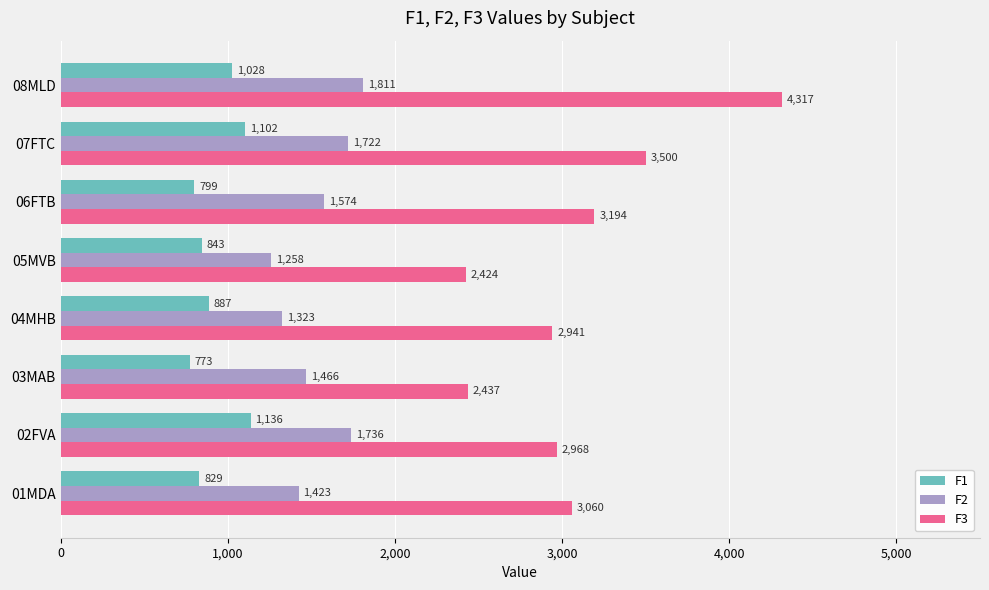

What value does the F3 series have at 07FTC?

3499.7